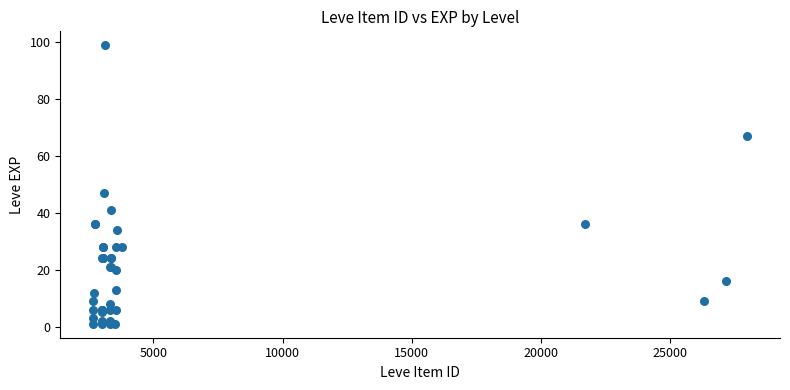

What Y value in the scatter plot is closest to 50?

47